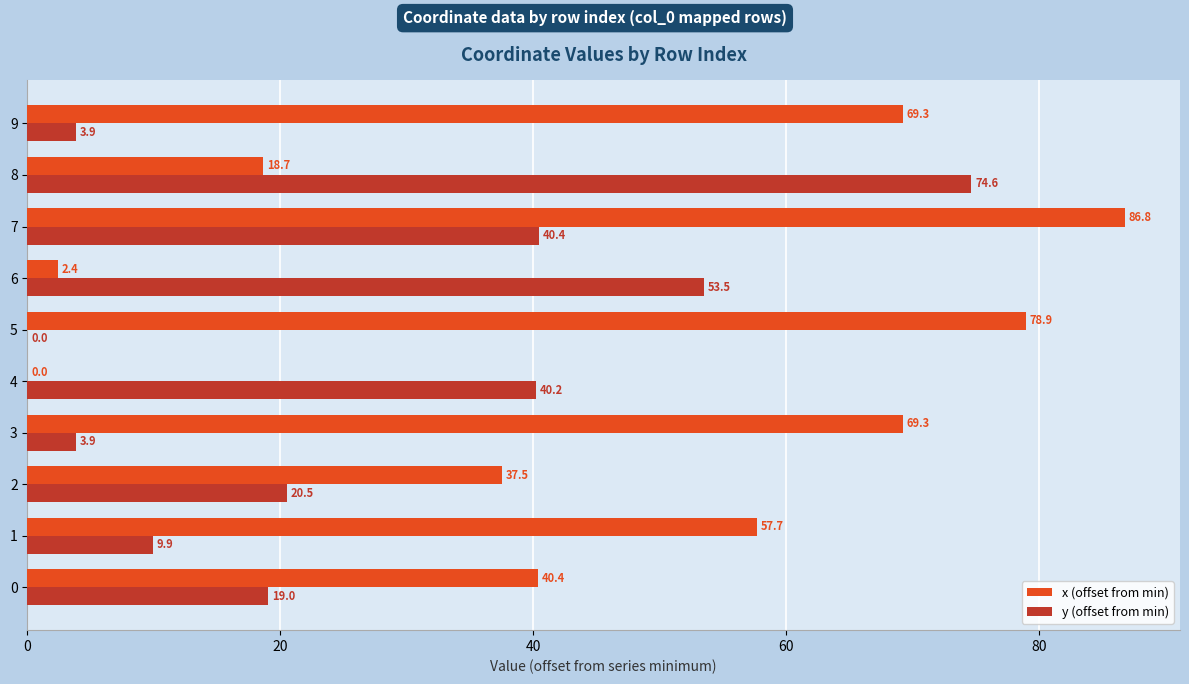

What is the spread (max minus min) of values at 6?

51.1